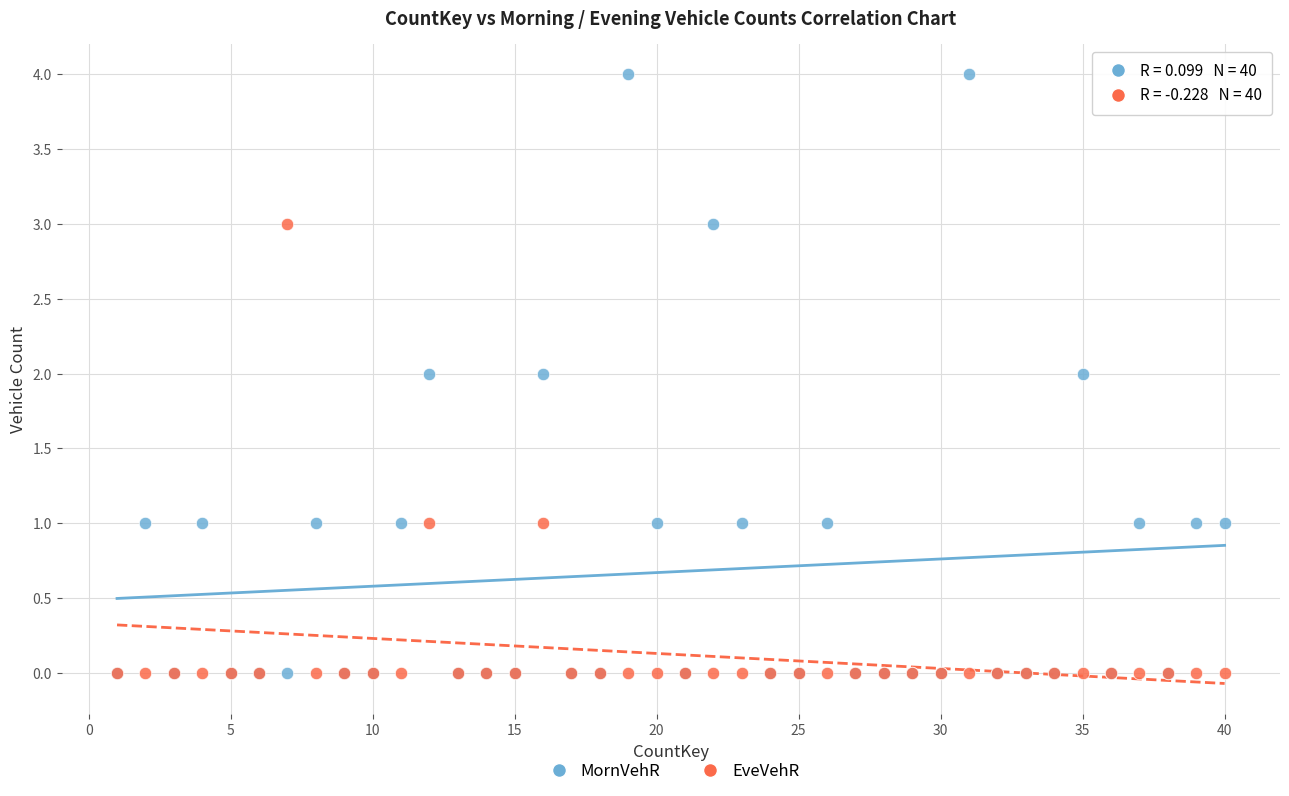

Which series has the widest spread of Y values?

MornVehR